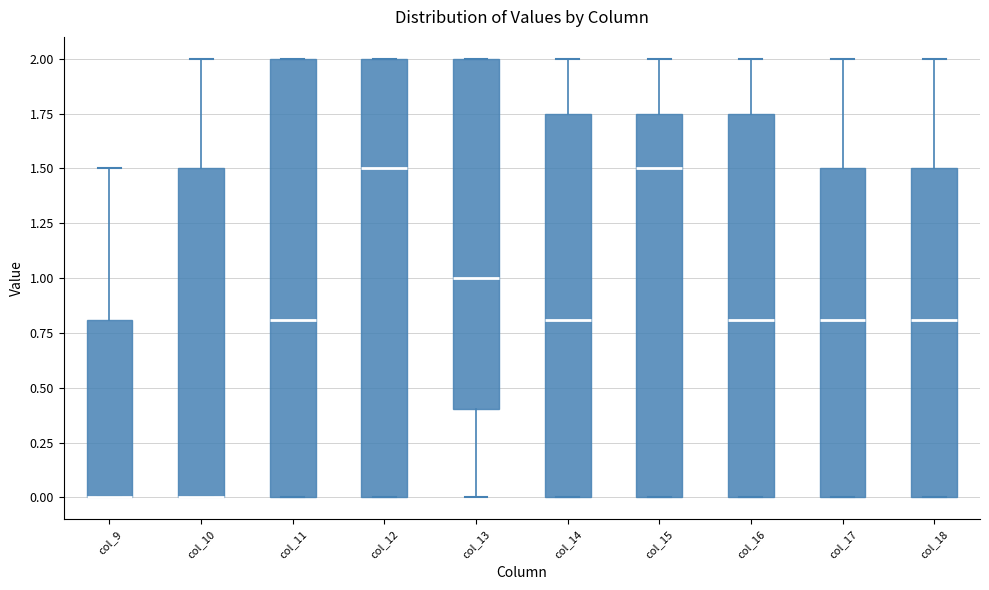

Where is the upper edge of the box for col_10 on the y-axis? The values are not printed on the chart, so give them approximately, as read against the axis.

1.50